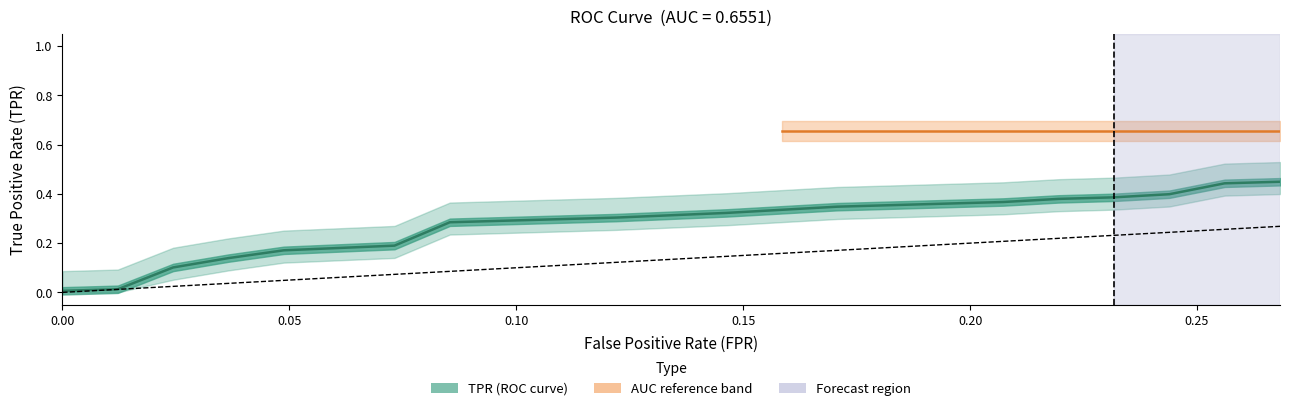

How many positive values does the fpr series have?

38